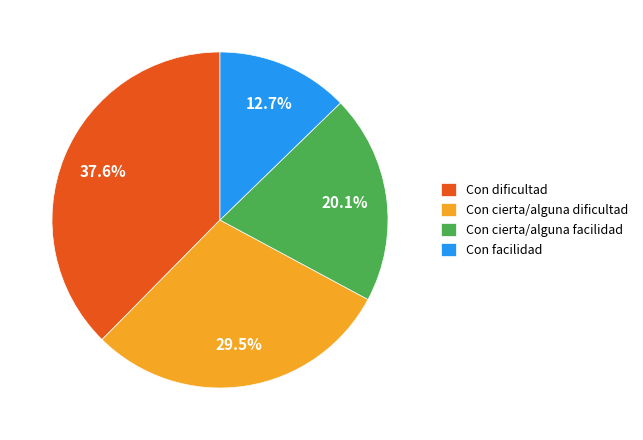

What is the ratio of the value at Con dificultad to the value at Con facilidad?

3.0